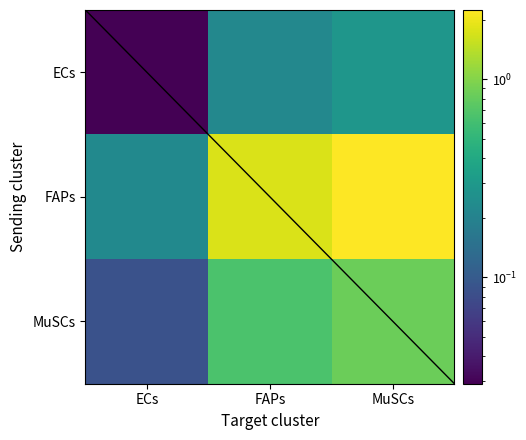

What is the sum of the FAPs values at FAPs and MuSCs?

4.0